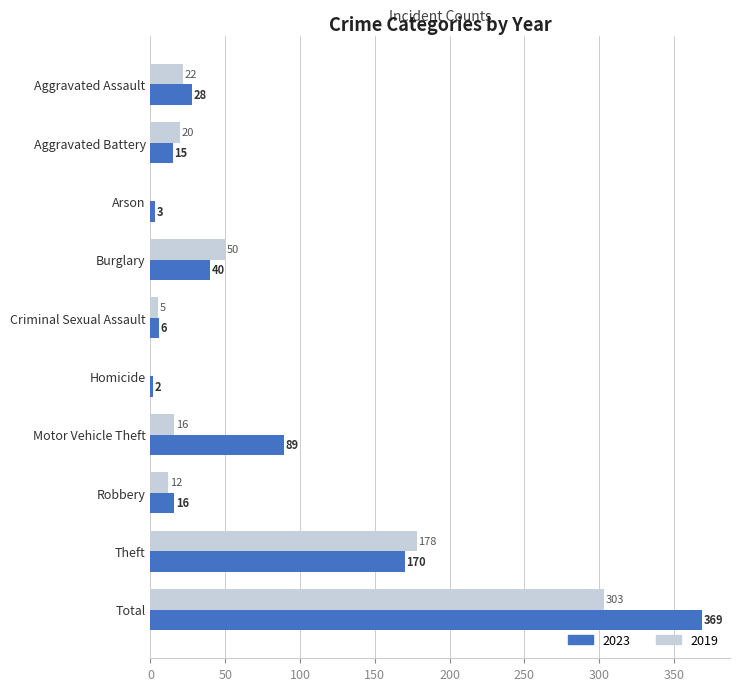

The 2019 series shows 0 at Arson. True or false?

True